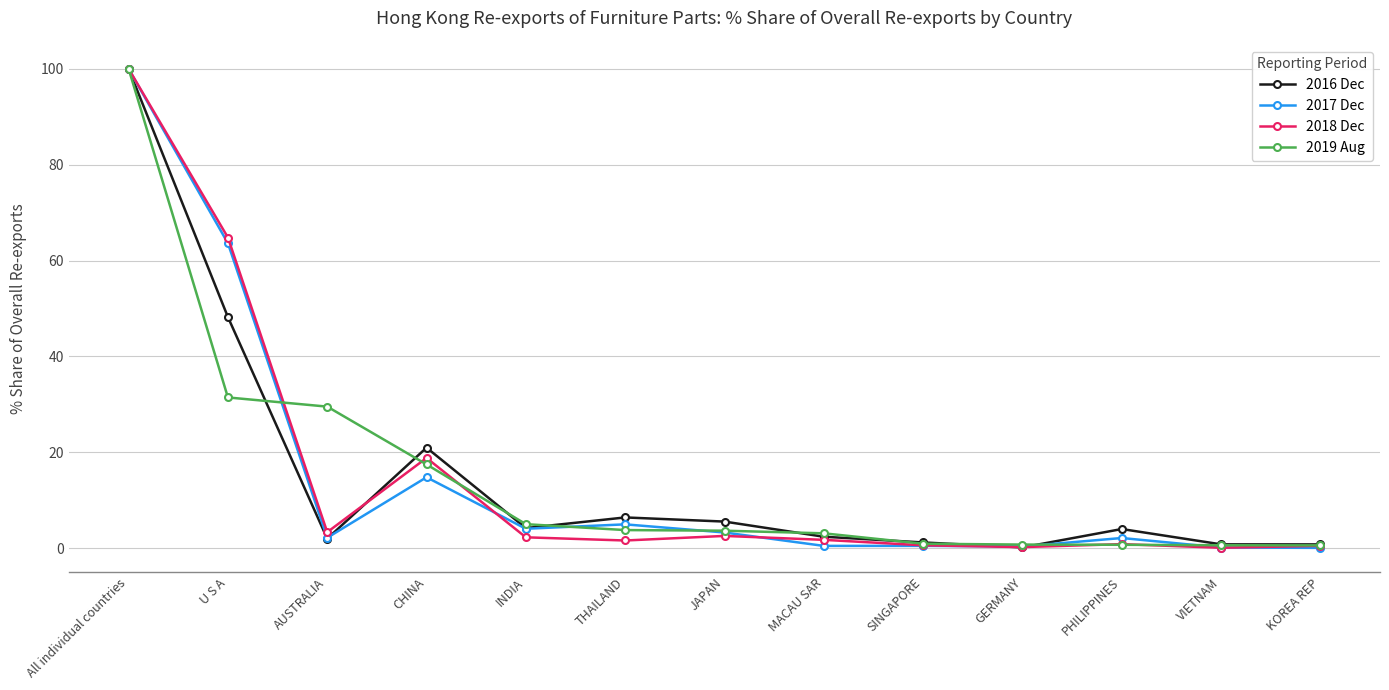

At which category does 2018 Dec reach its first local peak?

CHINA